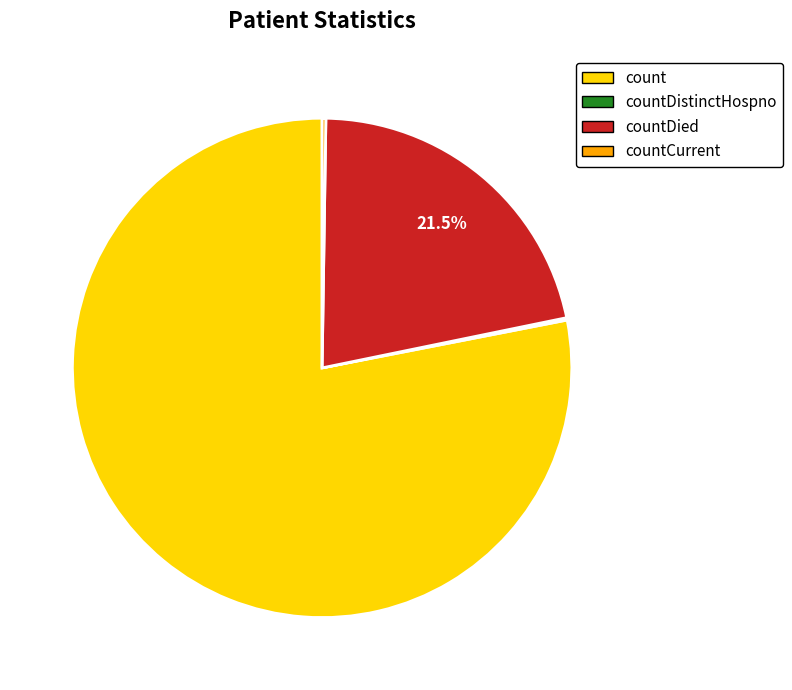

What is the ratio of the value at countDied to the value at count?

0.3